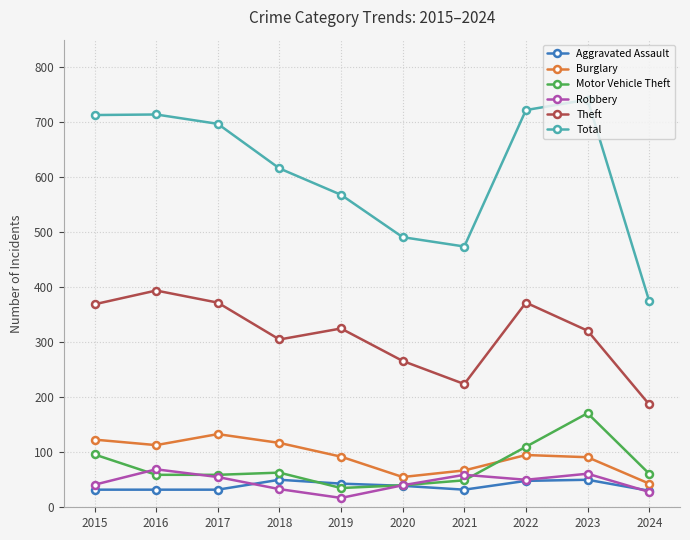

What value does the Theft series have at 2016?

394